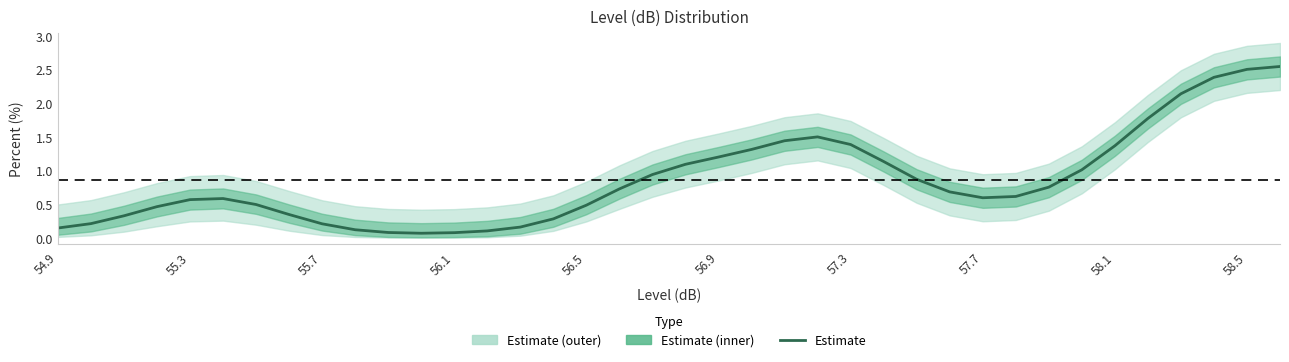

How many points are higher than both their immediate neighbors (excluding endpoints)?

2